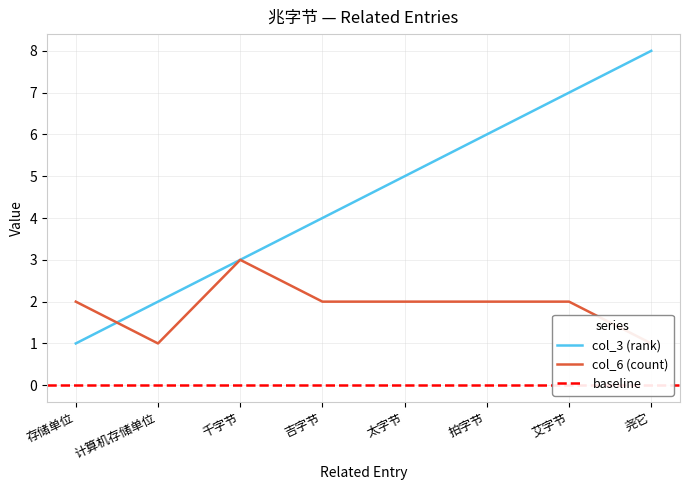

How many times do col_6 (count) and col_3 (rank) cross each other?

1